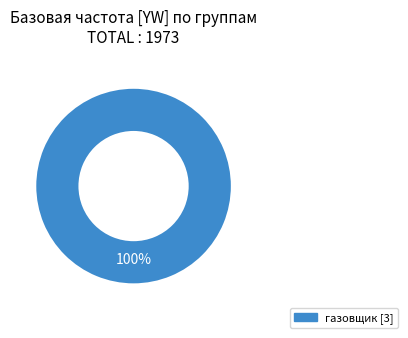

What is the majority slice?

газовщик [3]